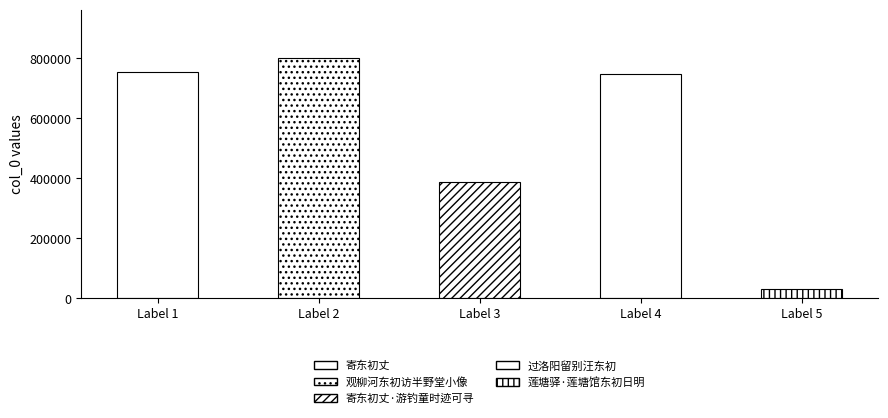

What is the maximum value shown in the chart?

801741